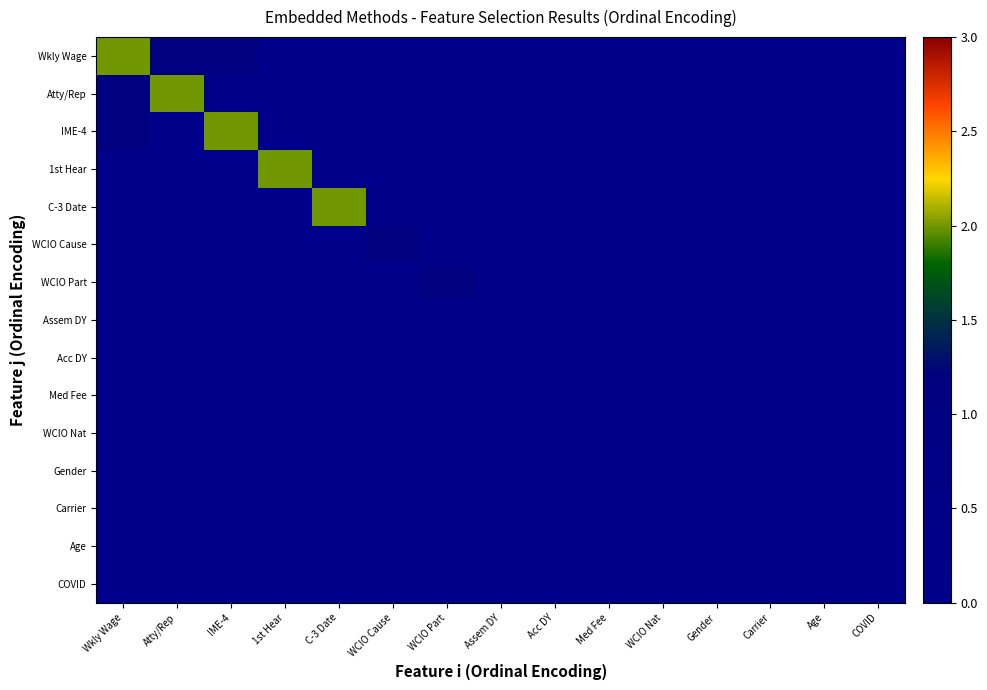

Which series has the largest range (max minus min)?

Wkly Wage